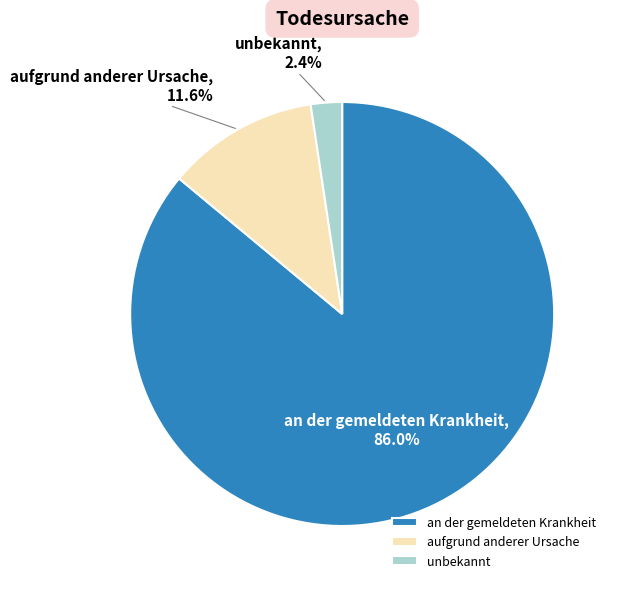

Rank the categories by value from lowest to highest.

unbekannt, aufgrund anderer Ursache, an der gemeldeten Krankheit